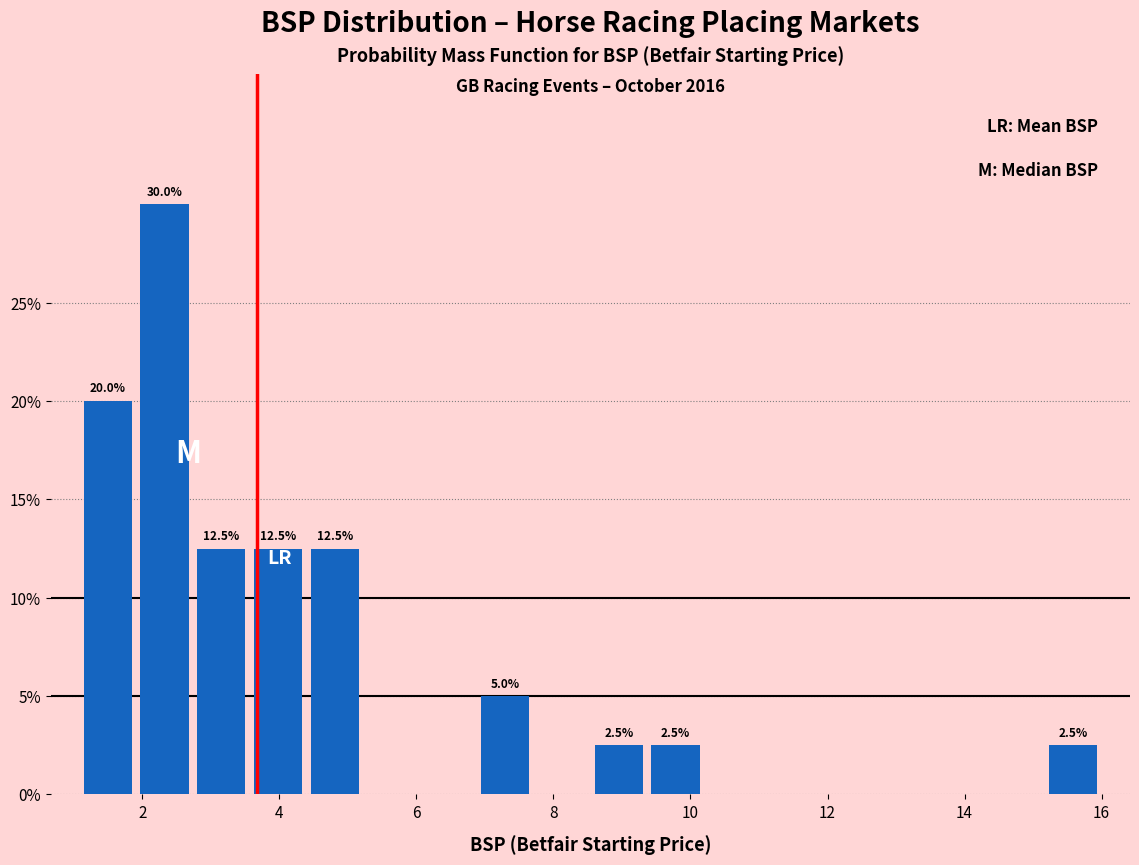

Which range on the x-axis has the tallest bar?

2.0 to 2.8